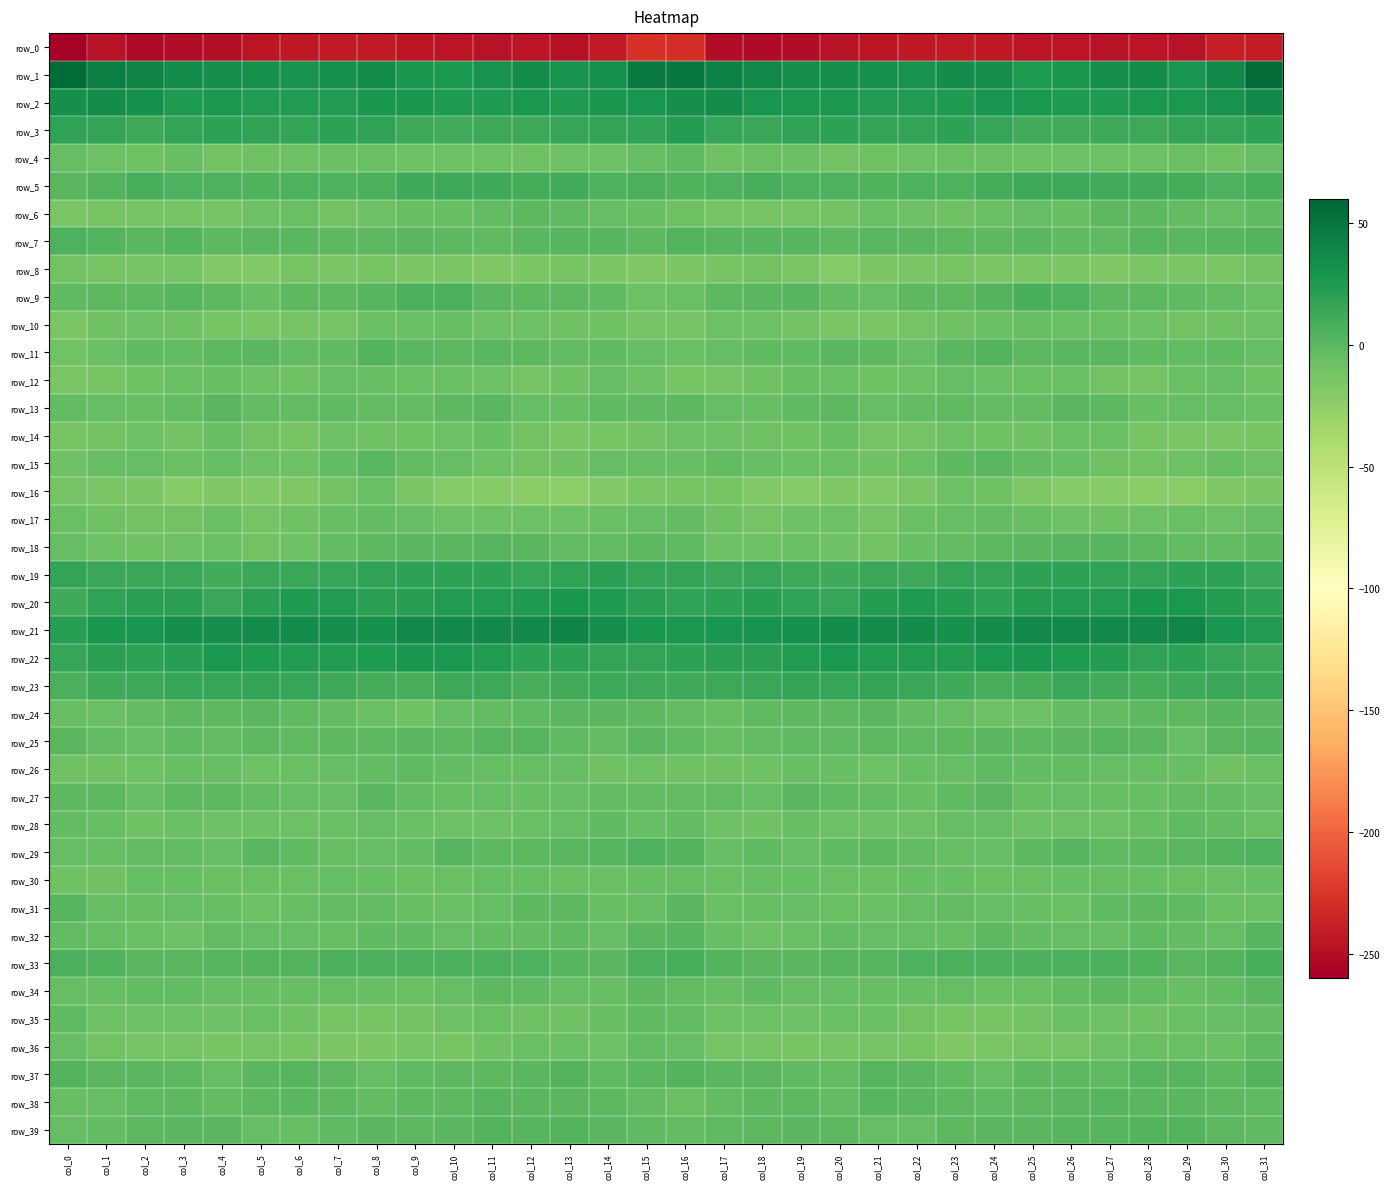

What is the difference between the second highest and second lowest values in the row_34 series?

5.9